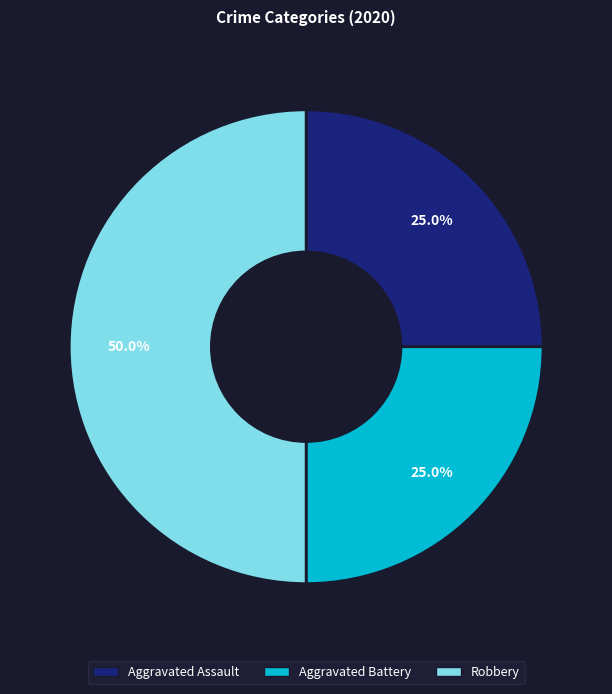

What percentage do Aggravated Battery and Aggravated Assault together represent?

50.0%